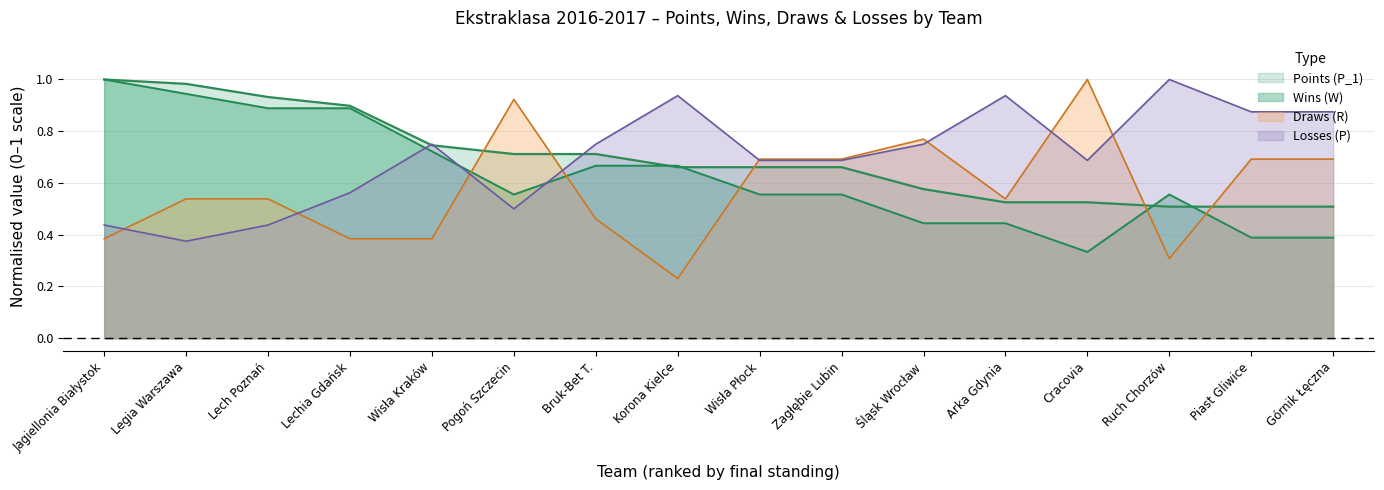

List the series in order of their peak value, highest first.

Points (P_1), Wins (W), Draws (R), Losses (P)